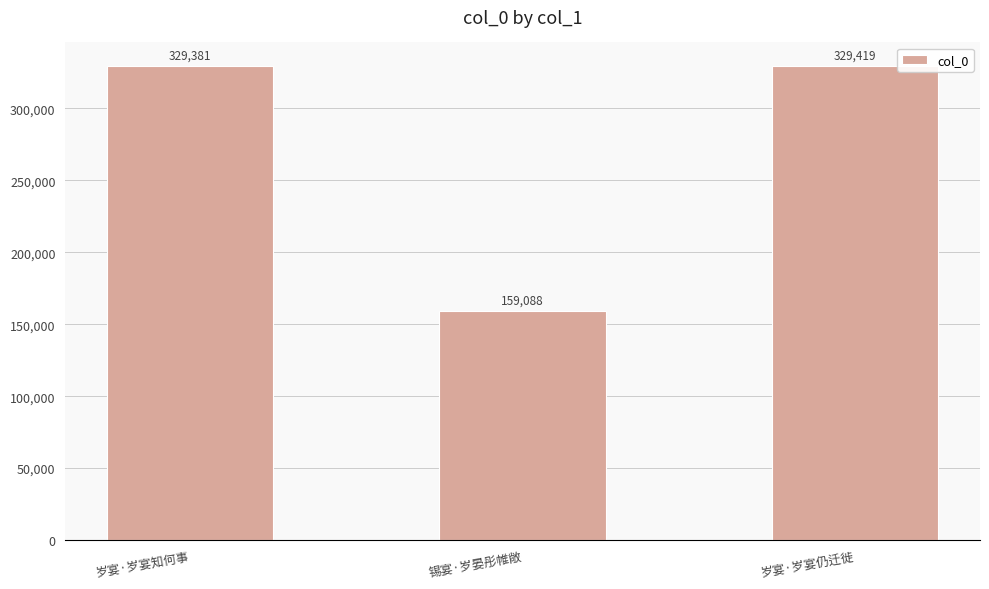

Rank the categories by value from highest to lowest.

岁宴·岁宴仍迁徙, 岁宴·岁宴知何事, 锡宴·岁晏彤帷敞